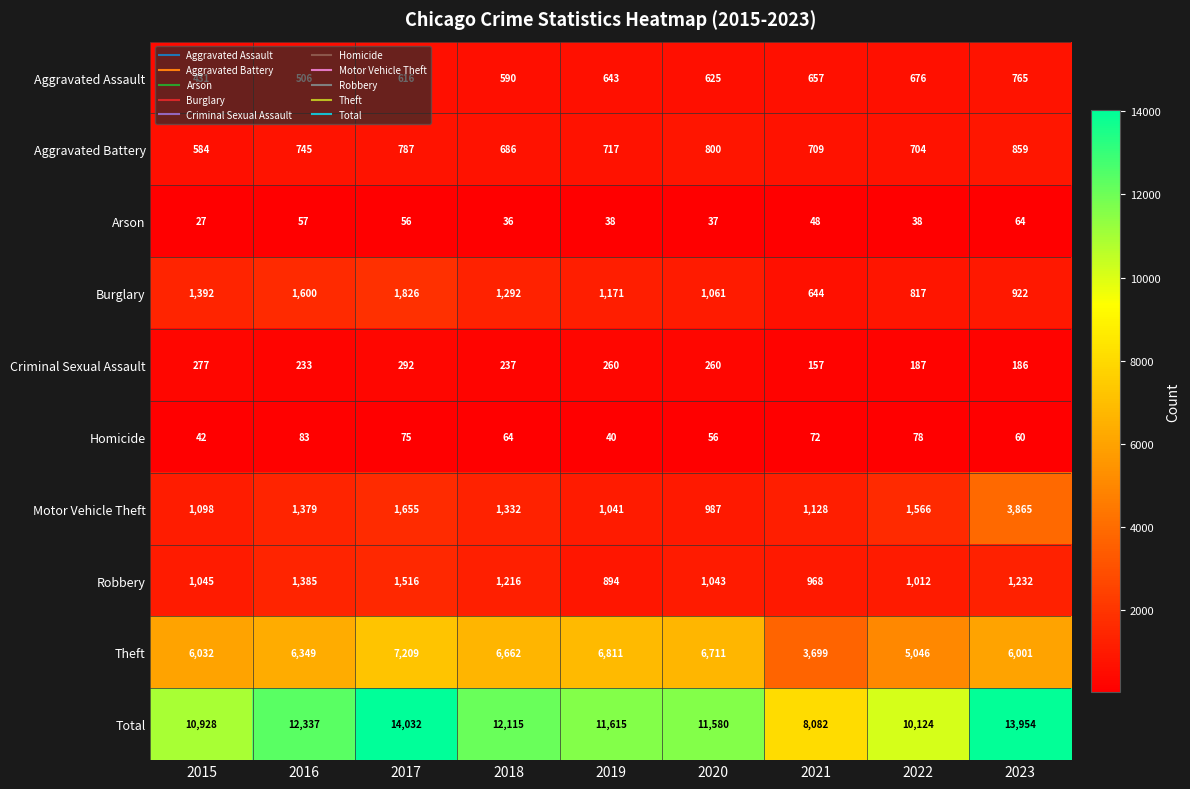

At 2017, list the series in order from smallest to largest.

Arson, Homicide, Criminal Sexual Assault, Aggravated Assault, Aggravated Battery, Robbery, Motor Vehicle Theft, Burglary, Theft, Total